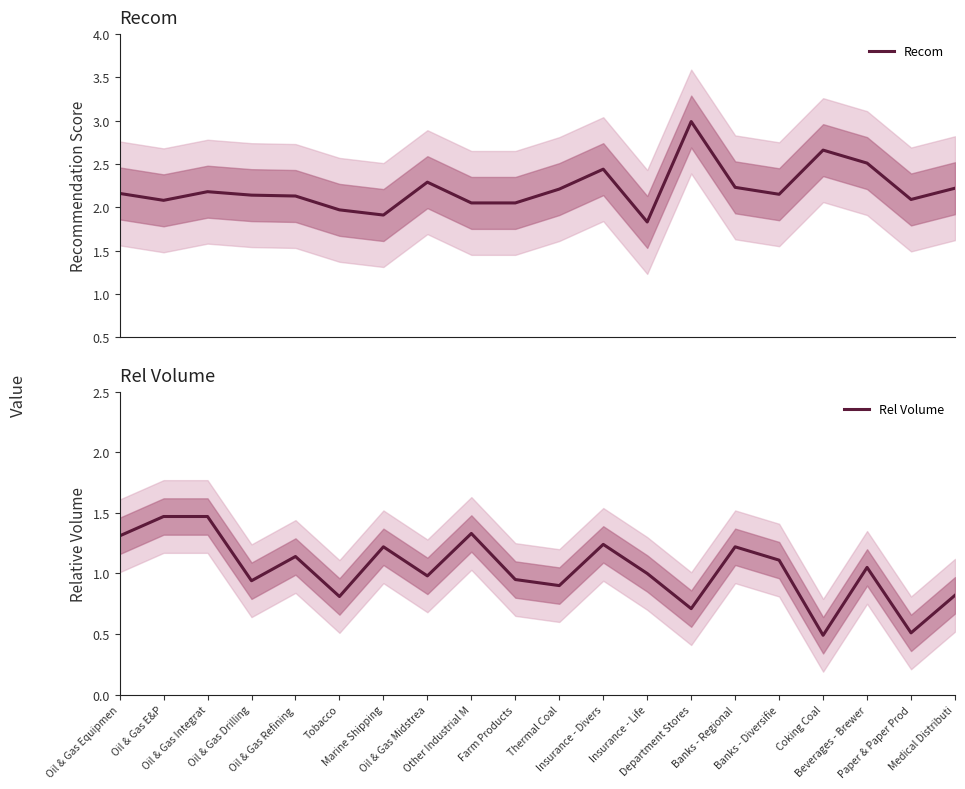

Reading right to left, extract all data points from this chart.

Recom: Medical Distributi=2.2	Paper & Paper Prod=2.1	Beverages - Brewer=2.5	Coking Coal=2.7	Banks - Diversifie=2.1	Banks - Regional=2.2	Department Stores=3.0	Insurance - Life=1.8	Insurance - Divers=2.4	Thermal Coal=2.2	Farm Products=2.0	Other Industrial M=2.0	Oil & Gas Midstrea=2.3	Marine Shipping=1.9	Tobacco=2.0	Oil & Gas Refining=2.1	Oil & Gas Drilling=2.1	Oil & Gas Integrat=2.2	Oil & Gas E&P=2.1	Oil & Gas Equipmen=2.2
Rel Volume: Medical Distributi=0.8	Paper & Paper Prod=0.5	Beverages - Brewer=1.1	Coking Coal=0.5	Banks - Diversifie=1.1	Banks - Regional=1.2	Department Stores=0.7	Insurance - Life=1.0	Insurance - Divers=1.2	Thermal Coal=0.9	Farm Products=0.9	Other Industrial M=1.3	Oil & Gas Midstrea=1.0	Marine Shipping=1.2	Tobacco=0.8	Oil & Gas Refining=1.1	Oil & Gas Drilling=0.9	Oil & Gas Integrat=1.5	Oil & Gas E&P=1.5	Oil & Gas Equipmen=1.3